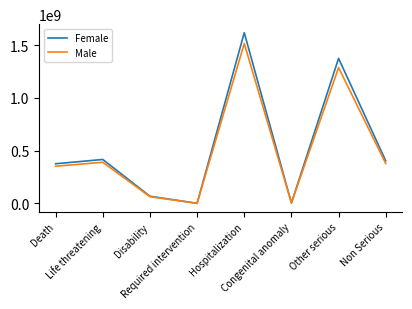

Count the number of categories in the chart.

8